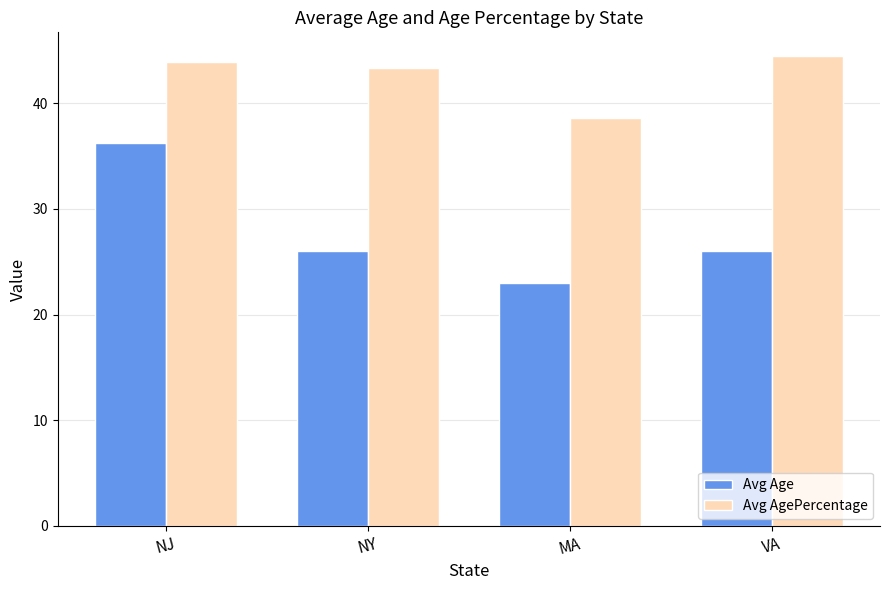

What is the label of the 4th bar from the right?

NJ